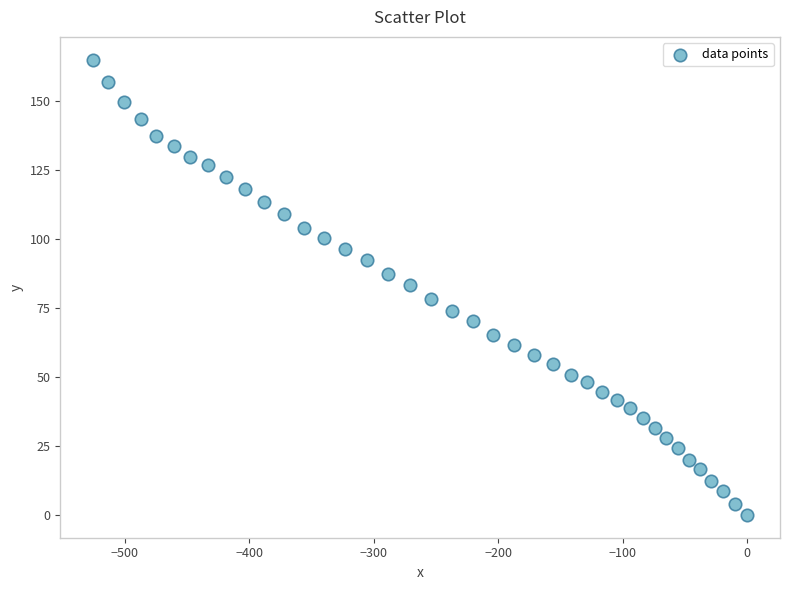

What is the range of X values (max minus min)?

525.5